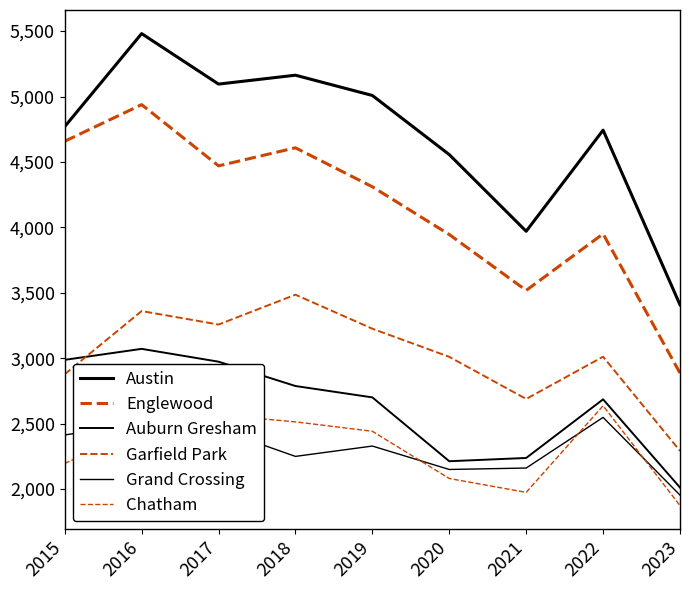

How many categories are shown in the chart?

9